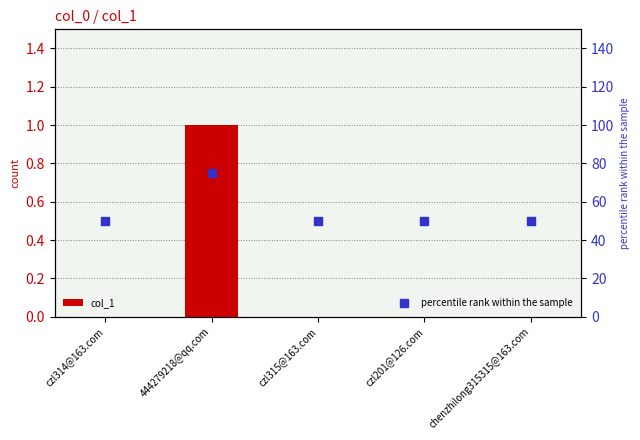

What are all the series names shown in the legend?

col_1, percentile rank within the sample